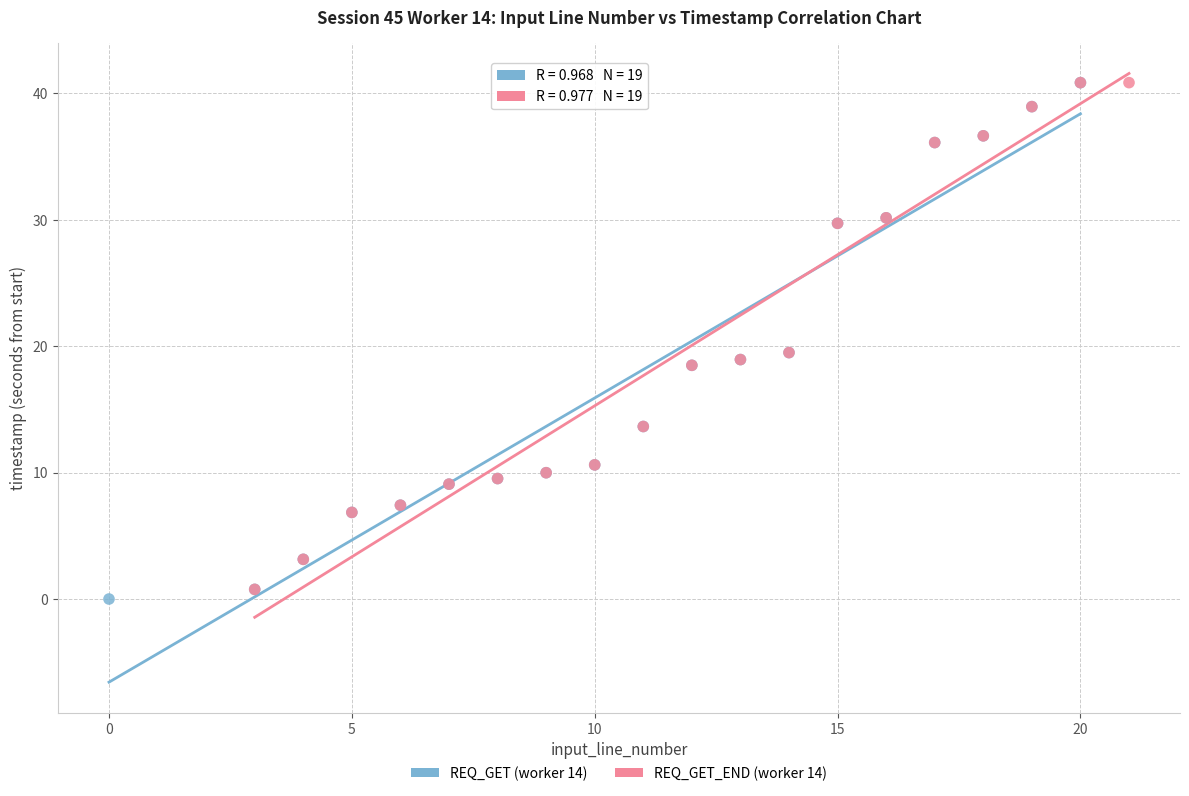

What are all the series names shown in the legend?

REQ_GET (worker 14), REQ_GET_END (worker 14)